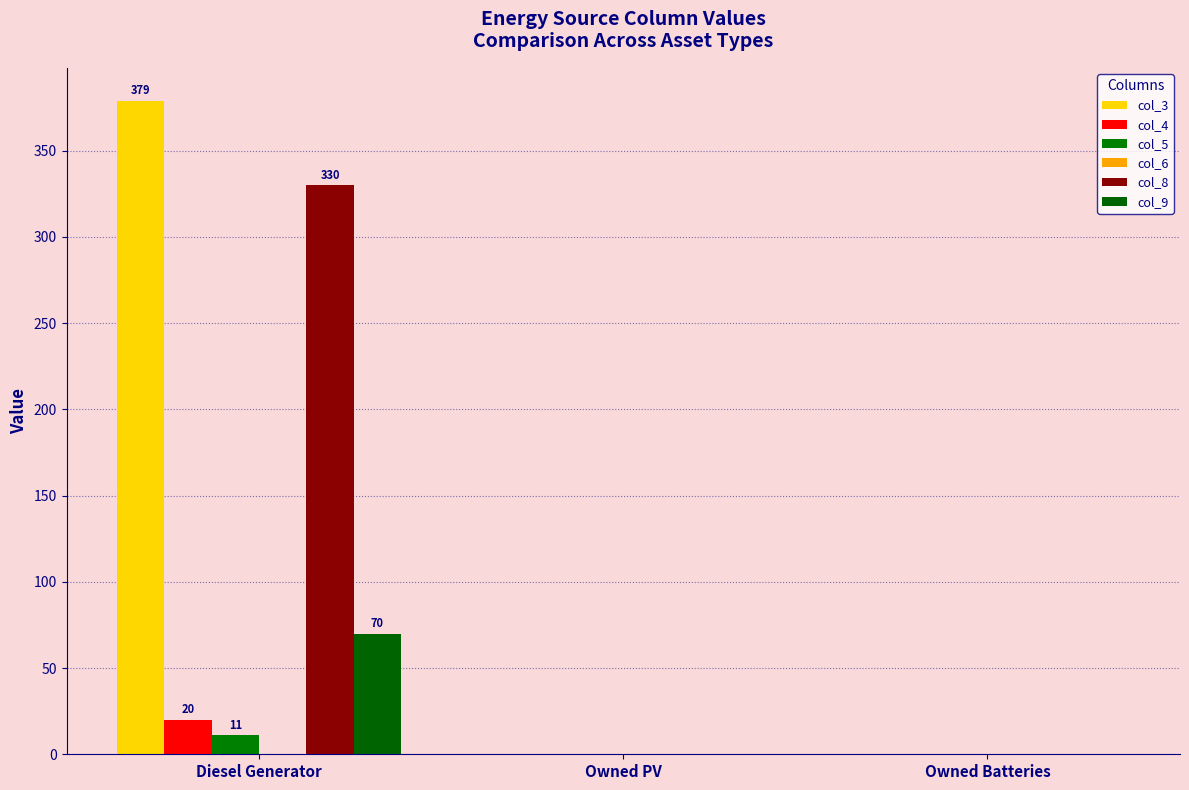

Is it true that col_9 equals 0 at Owned PV?

True